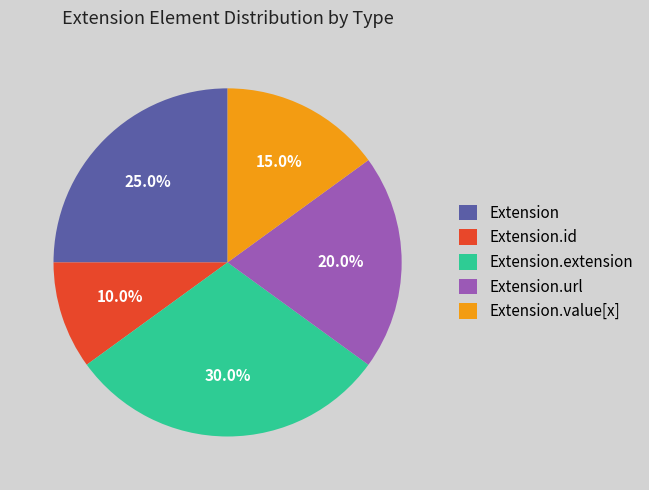

Does any single category account for the majority?

No